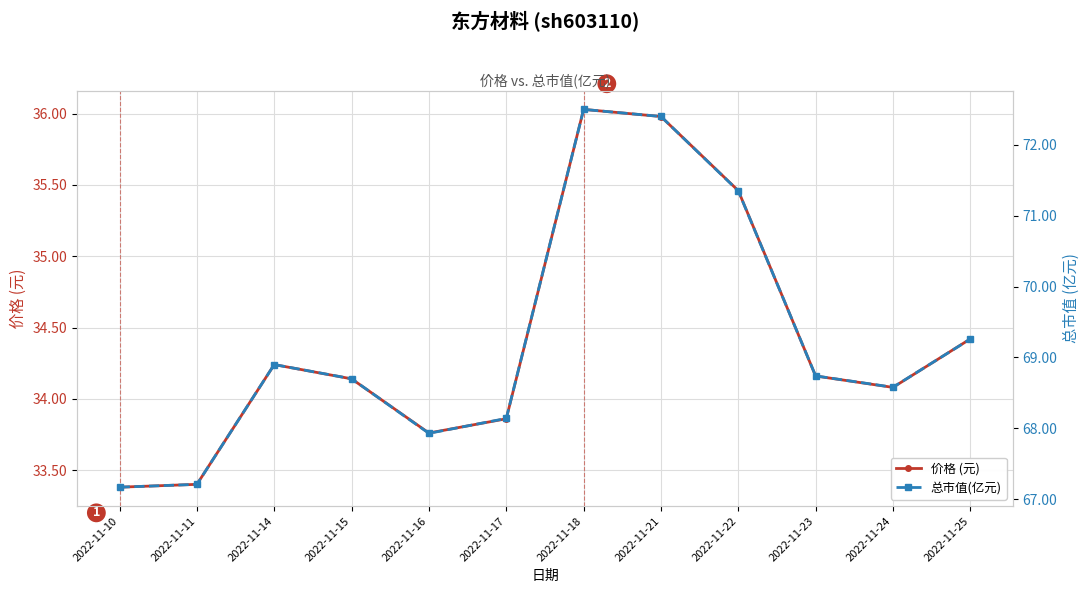

The value of 总市值(亿元) at 2022-11-10 is 67.2. True or false?

True